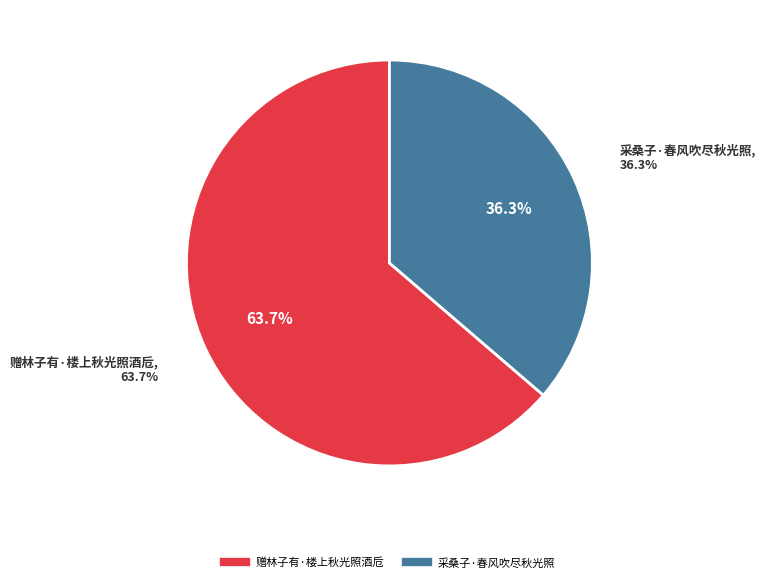

How many segments does this pie chart have?

2